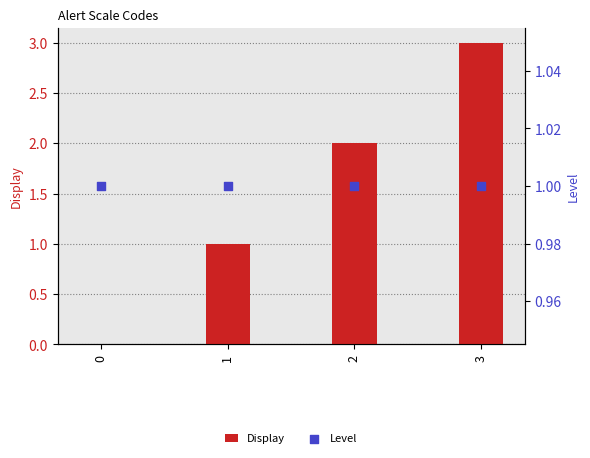

At which category is the sum across all series the highest?

3